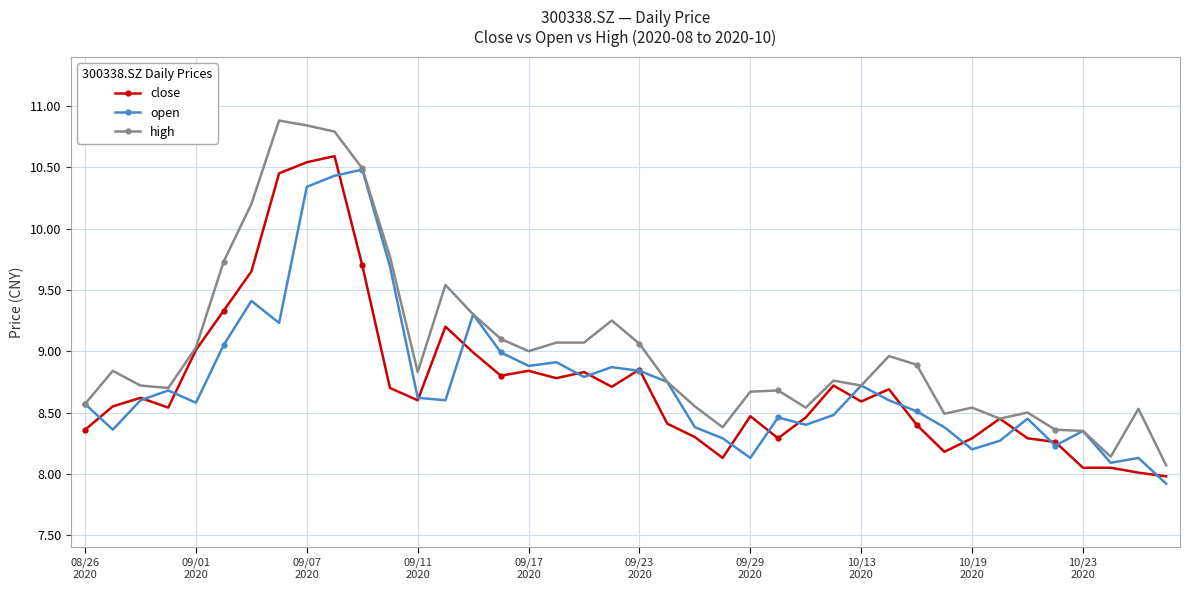

What is the greatest value displayed?

10.9